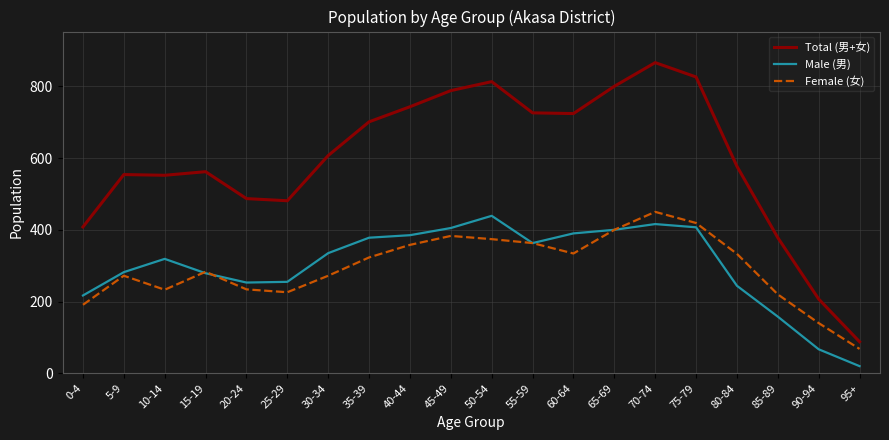

Which category has the lowest value across all series?

95+